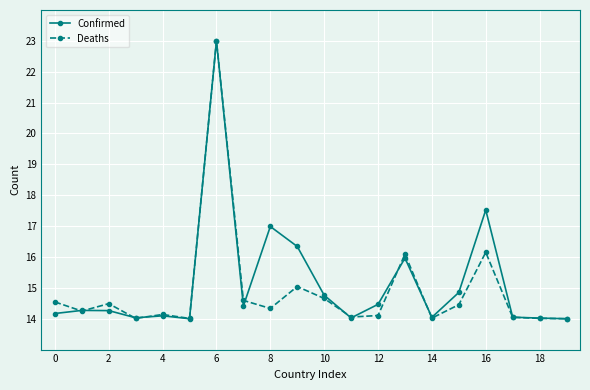

How many distinct data groups are displayed?

2